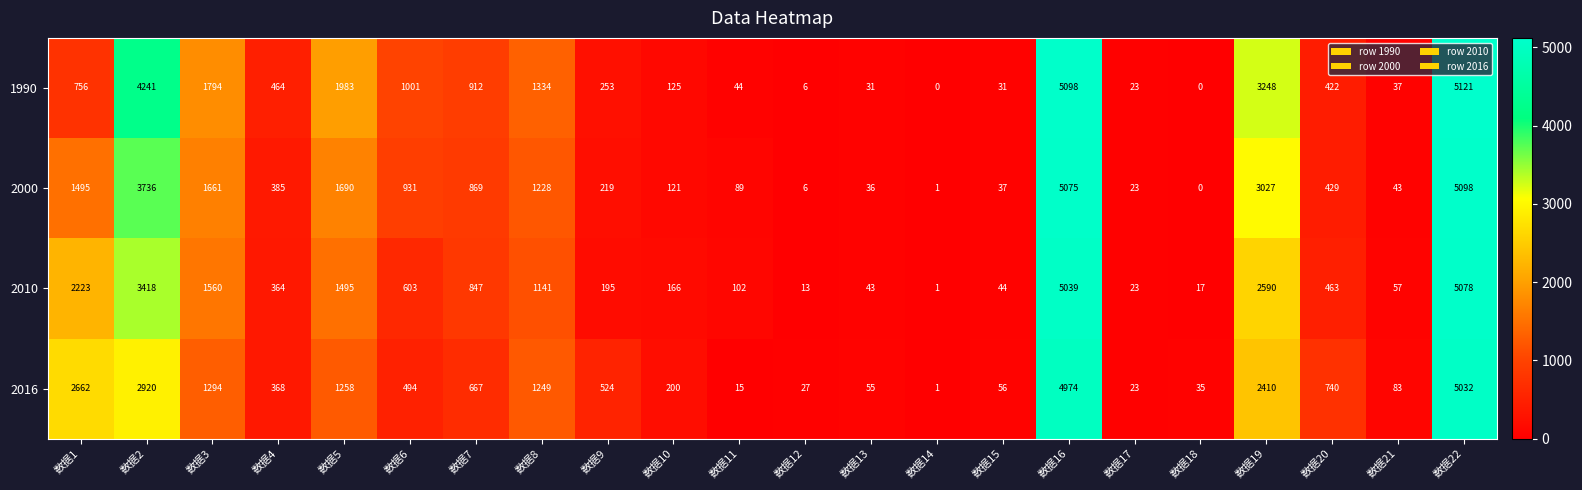

How many series are shown in this chart?

4